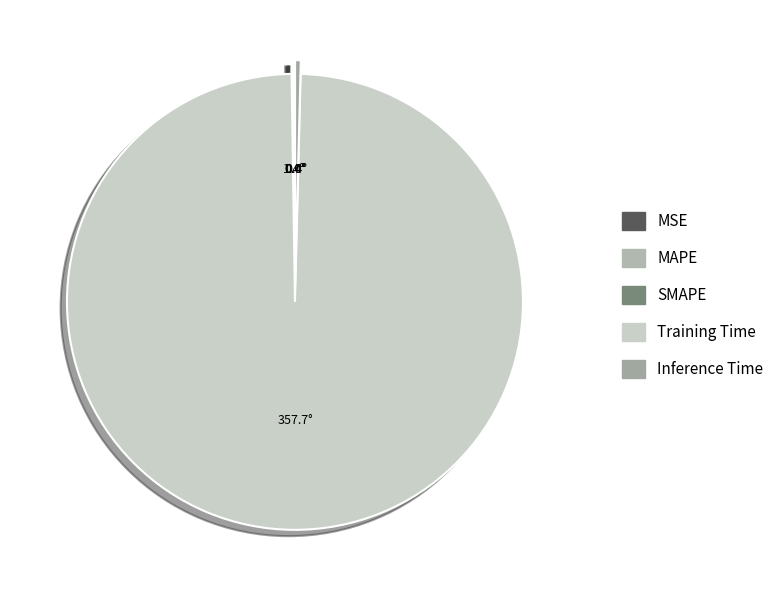

Count the number of slices in the pie.

5